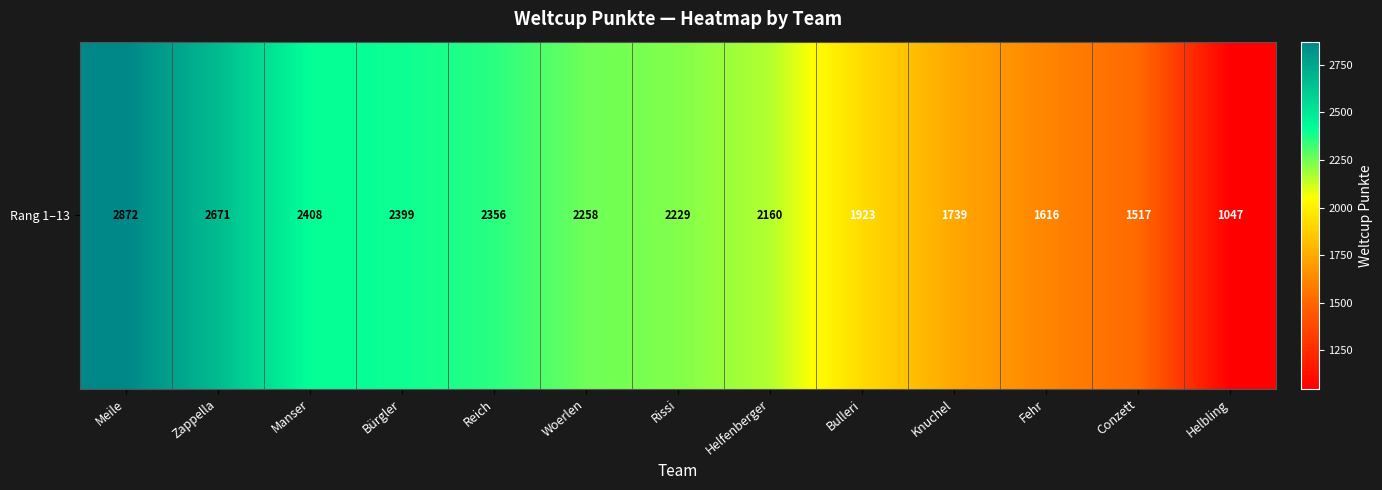

Reading left to right, what are all the values shown in this chart?

Meile=2872	Zappella=2671	Manser=2408	Bürgler=2399	Reich=2356	Woerlen=2258	Rissi=2229	Helfenberger=2160	Bulleri=1923	Knuchel=1739	Fehr=1616	Conzett=1517	Helbling=1047